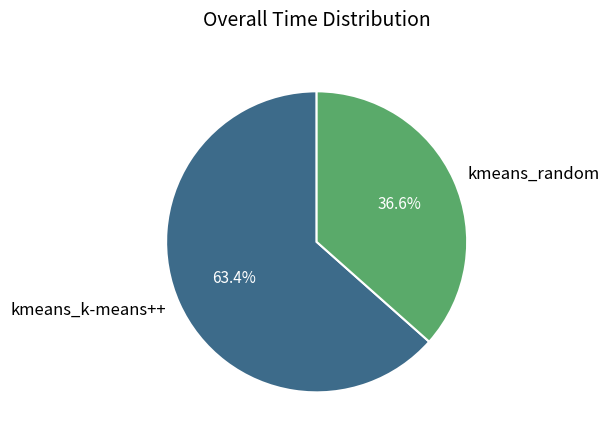

What percentage do kmeans_random and kmeans_k-means++ together represent?

100.0%